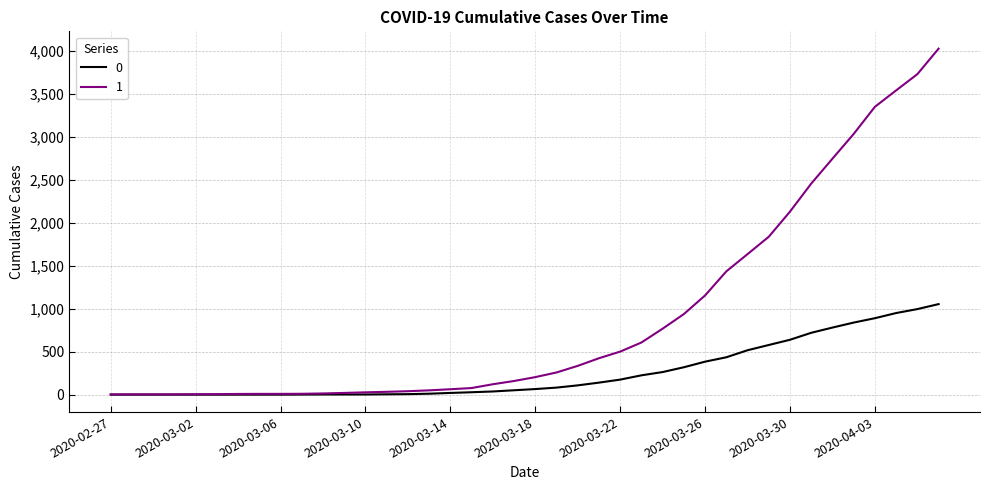

List the series in order of their overall mean, highest first.

1, 0